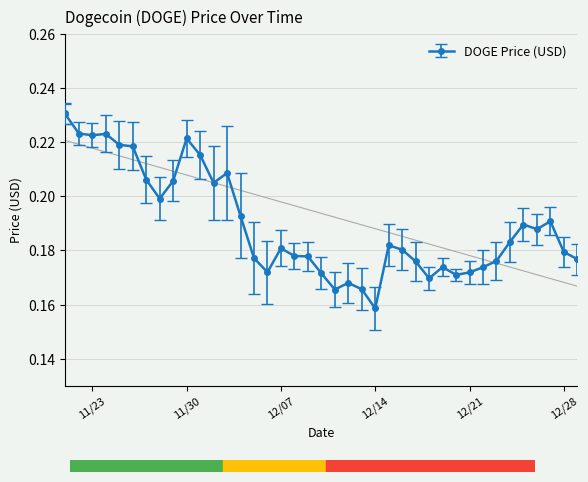

What value does the data have at 12/03/2021?

0.2